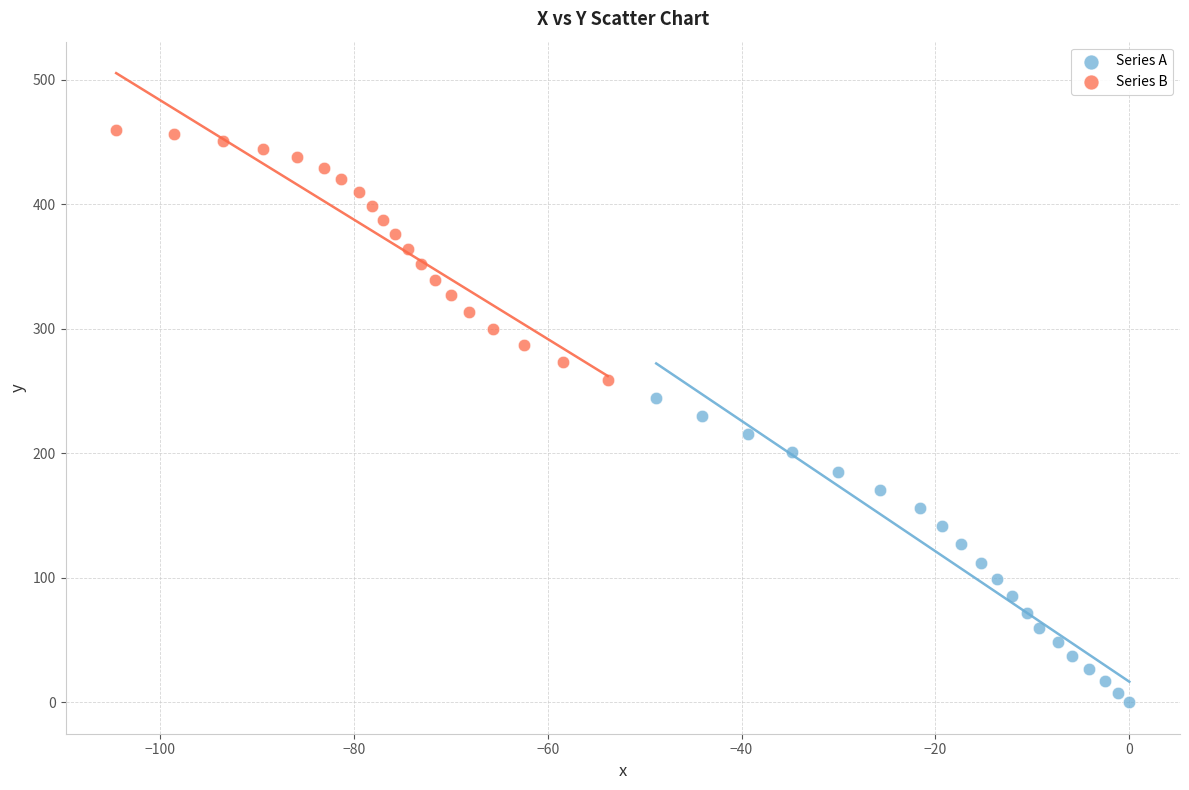

Which series reaches the maximum Y coordinate?

Series B